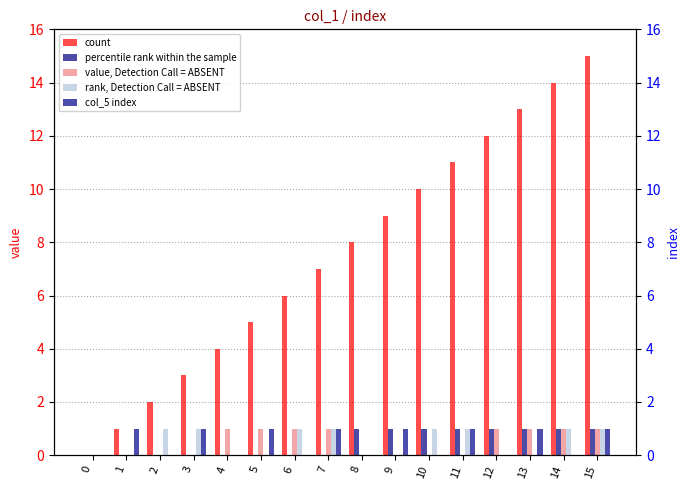

Is it true that col_5 index equals 1 at 8?

False